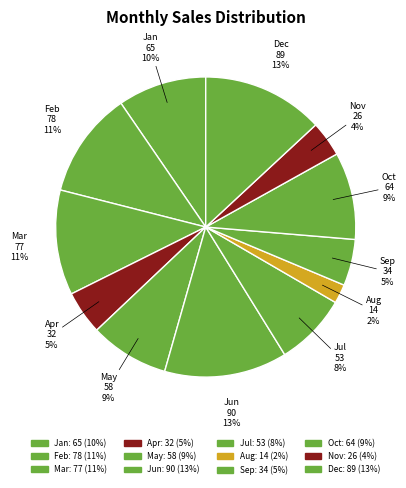

How many slices are in this pie chart?

12